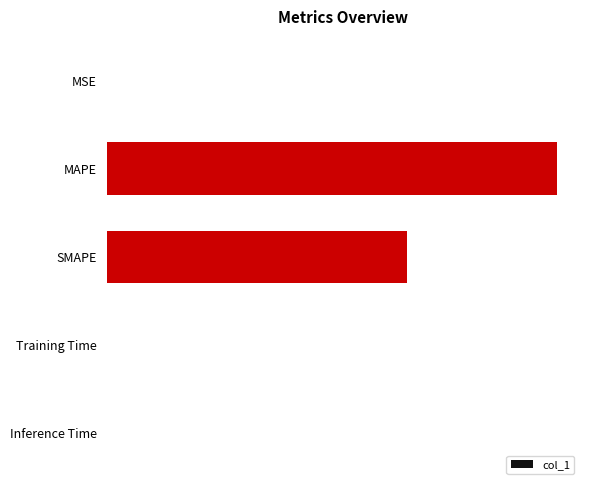

What is the difference between the maximum and minimum values?

99.9